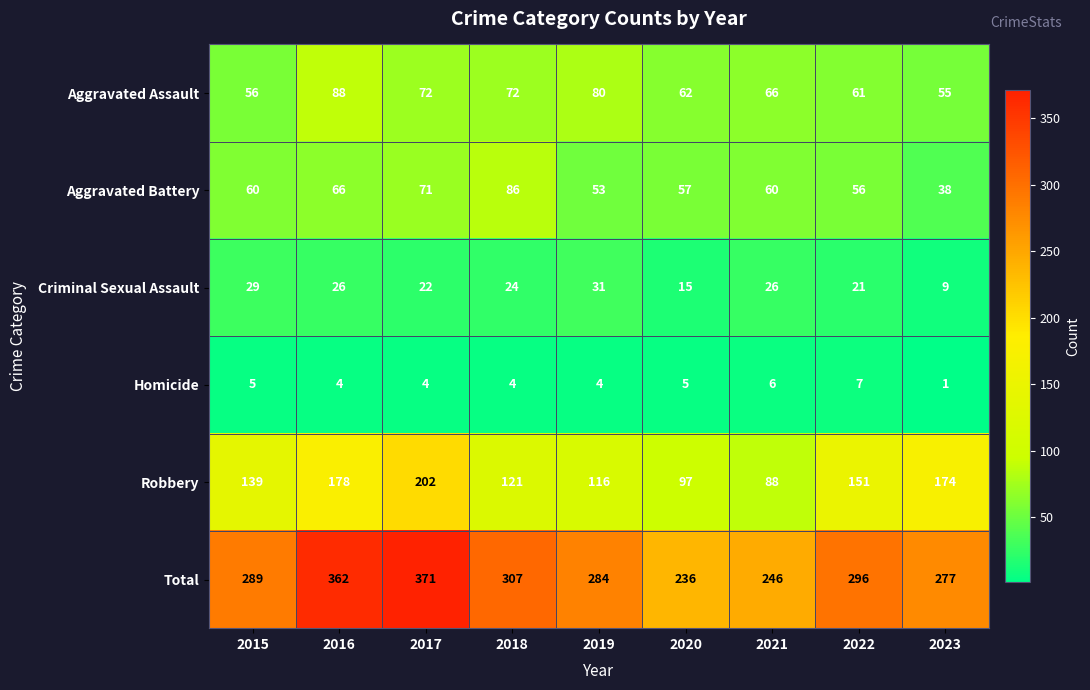

What is the sum of all Aggravated Assault values?

612